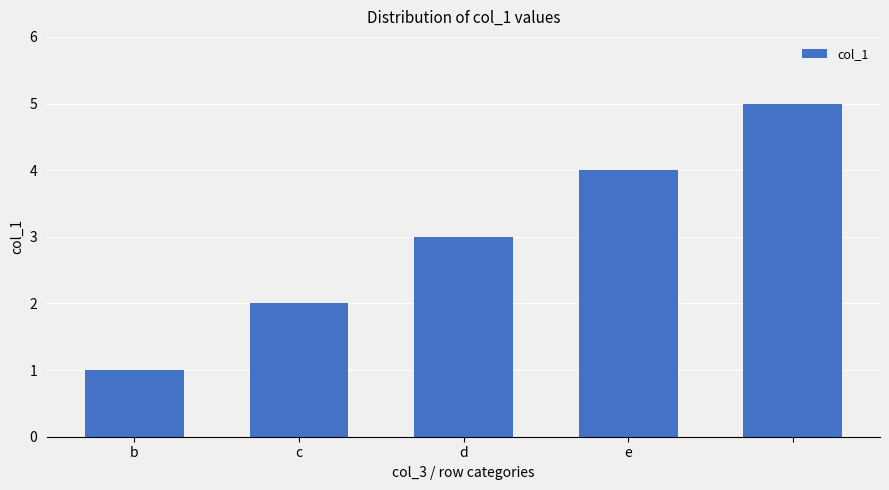

What is the difference between the maximum and second lowest values?

3